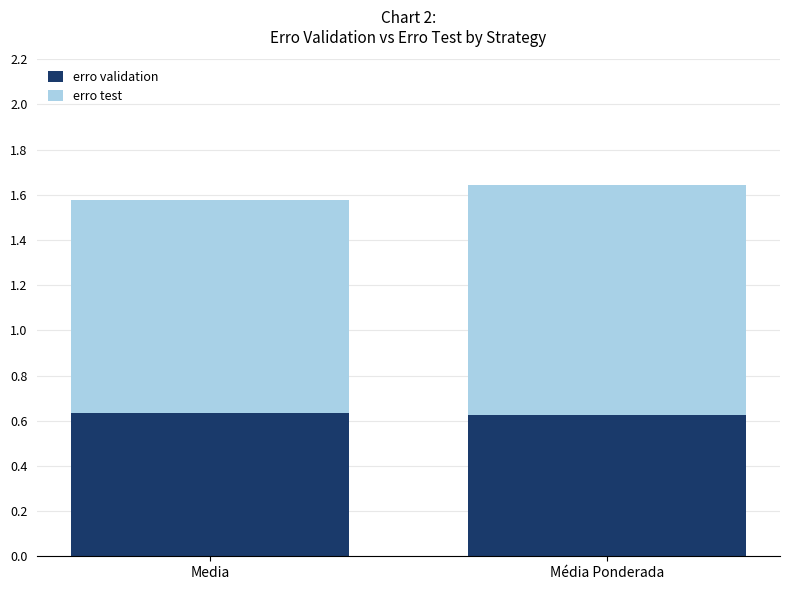

What is the difference between the highest and lowest values at Media?

0.3